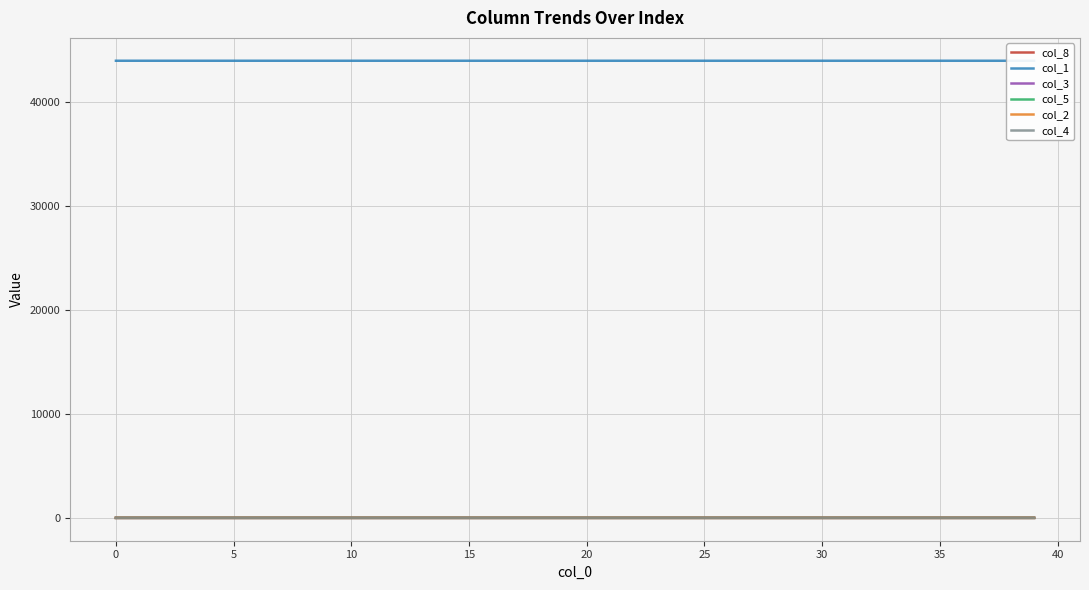

True or false: col_4 and col_1 cross at least once.

False